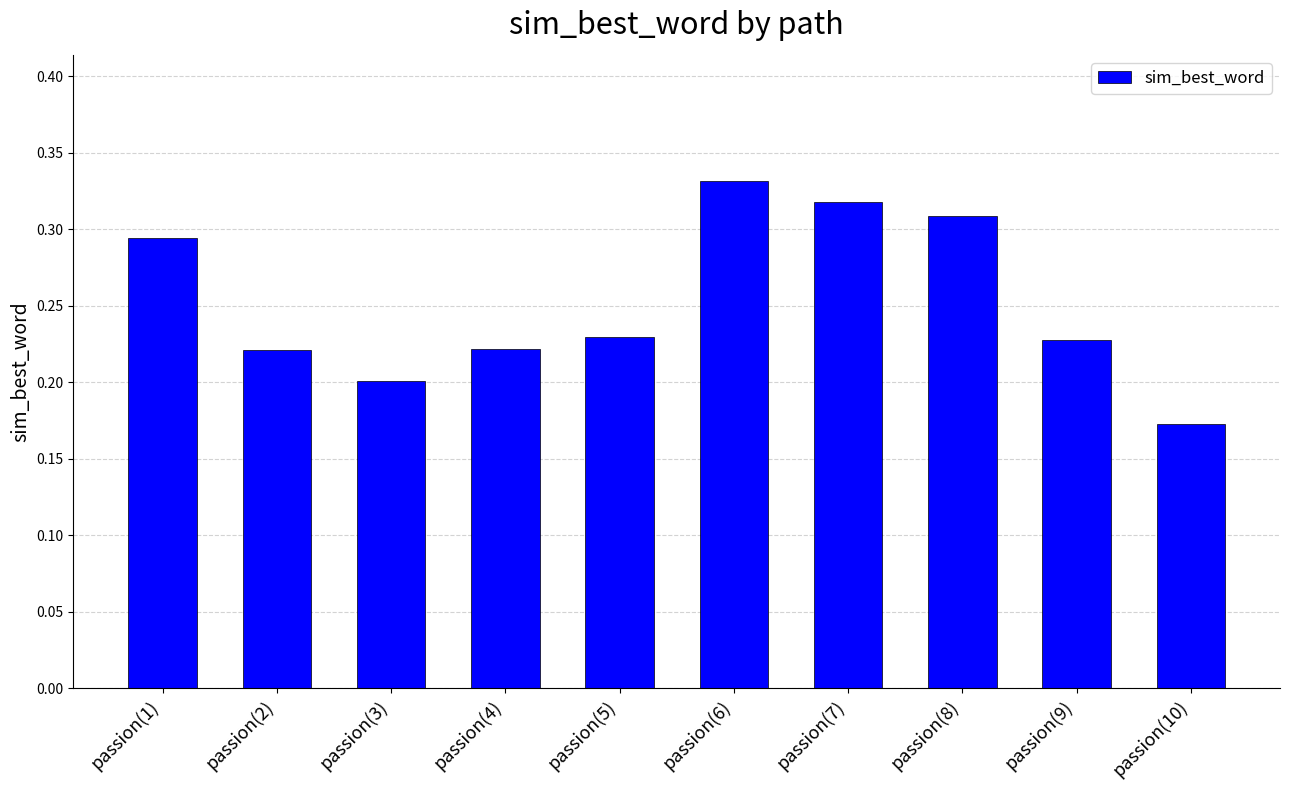

Are the bars grouped side by side (vs. stacked)?

No